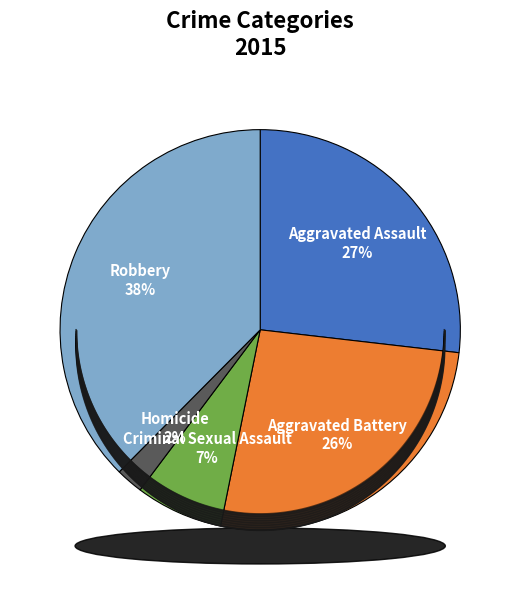

Is the sum of Aggravated Assault and Robbery greater than half?

Yes